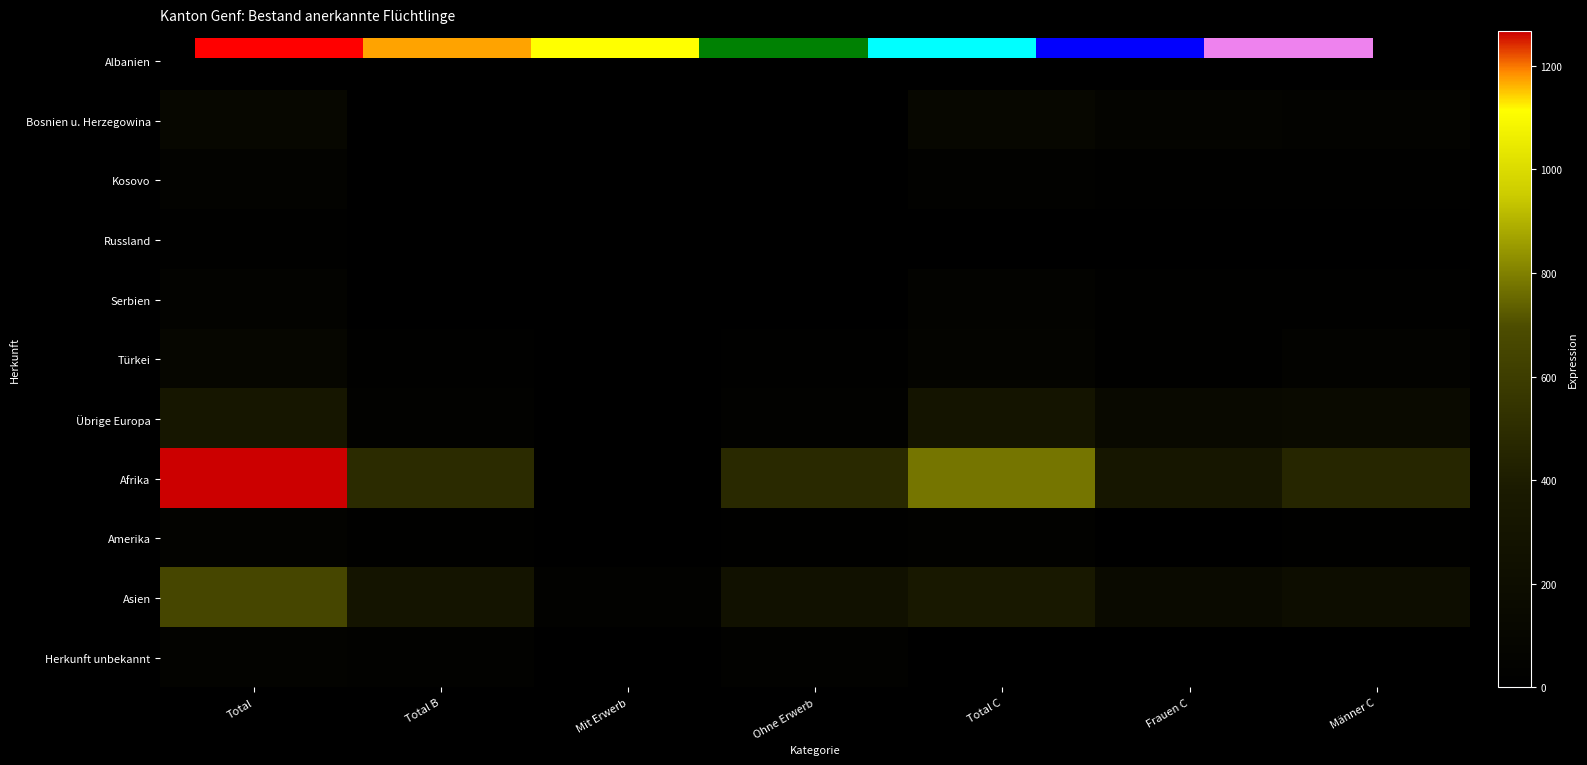

At how many categories does at least one series exceed 832?

1